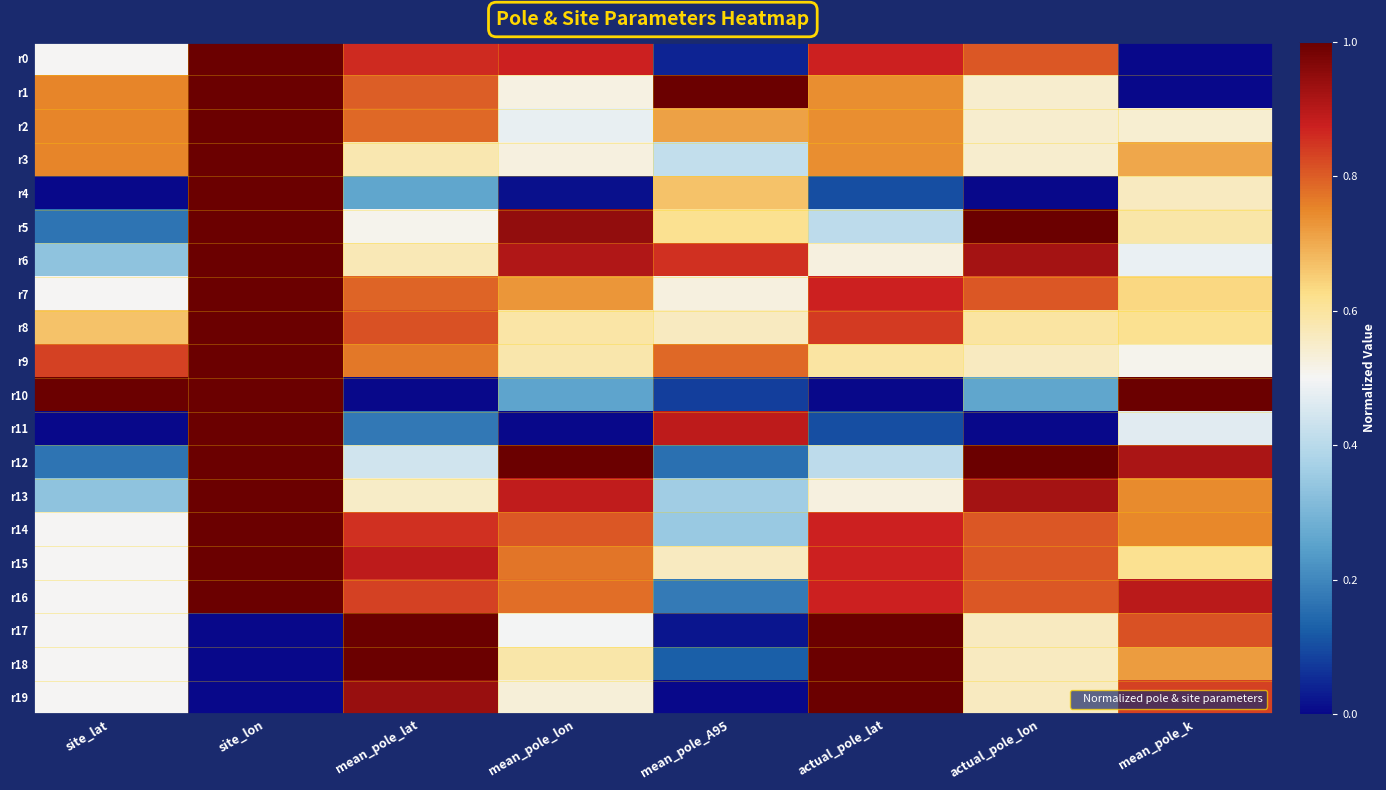

Reading left to right, extract all data points from this chart.

r0: site_lat=0.5	site_lon=1.0	mean_pole_lat=0.9	mean_pole_lon=0.9	mean_pole_A95=0.0	actual_pole_lat=0.9	actual_pole_lon=0.8	mean_pole_k=0.0
r1: site_lat=0.8	site_lon=1.0	mean_pole_lat=0.8	mean_pole_lon=0.5	mean_pole_A95=1.0	actual_pole_lat=0.7	actual_pole_lon=0.5	mean_pole_k=0.0
r2: site_lat=0.8	site_lon=1.0	mean_pole_lat=0.8	mean_pole_lon=0.5	mean_pole_A95=0.7	actual_pole_lat=0.7	actual_pole_lon=0.5	mean_pole_k=0.5
r3: site_lat=0.8	site_lon=1.0	mean_pole_lat=0.6	mean_pole_lon=0.5	mean_pole_A95=0.4	actual_pole_lat=0.7	actual_pole_lon=0.5	mean_pole_k=0.7
r4: site_lat=0.0	site_lon=1.0	mean_pole_lat=0.3	mean_pole_lon=0.0	mean_pole_A95=0.7	actual_pole_lat=0.1	actual_pole_lon=0.0	mean_pole_k=0.6
r5: site_lat=0.2	site_lon=1.0	mean_pole_lat=0.5	mean_pole_lon=0.9	mean_pole_A95=0.6	actual_pole_lat=0.4	actual_pole_lon=1.0	mean_pole_k=0.6
r6: site_lat=0.3	site_lon=1.0	mean_pole_lat=0.6	mean_pole_lon=0.9	mean_pole_A95=0.9	actual_pole_lat=0.5	actual_pole_lon=0.9	mean_pole_k=0.5
r7: site_lat=0.5	site_lon=1.0	mean_pole_lat=0.8	mean_pole_lon=0.7	mean_pole_A95=0.5	actual_pole_lat=0.9	actual_pole_lon=0.8	mean_pole_k=0.6
r8: site_lat=0.7	site_lon=1.0	mean_pole_lat=0.8	mean_pole_lon=0.6	mean_pole_A95=0.6	actual_pole_lat=0.8	actual_pole_lon=0.6	mean_pole_k=0.6
r9: site_lat=0.8	site_lon=1.0	mean_pole_lat=0.8	mean_pole_lon=0.6	mean_pole_A95=0.8	actual_pole_lat=0.6	actual_pole_lon=0.6	mean_pole_k=0.5
r10: site_lat=1.0	site_lon=1.0	mean_pole_lat=0.0	mean_pole_lon=0.3	mean_pole_A95=0.1	actual_pole_lat=0.0	actual_pole_lon=0.3	mean_pole_k=1.0
r11: site_lat=0.0	site_lon=1.0	mean_pole_lat=0.2	mean_pole_lon=0.0	mean_pole_A95=0.9	actual_pole_lat=0.1	actual_pole_lon=0.0	mean_pole_k=0.5
r12: site_lat=0.2	site_lon=1.0	mean_pole_lat=0.4	mean_pole_lon=1.0	mean_pole_A95=0.2	actual_pole_lat=0.4	actual_pole_lon=1.0	mean_pole_k=0.9
r13: site_lat=0.3	site_lon=1.0	mean_pole_lat=0.6	mean_pole_lon=0.9	mean_pole_A95=0.4	actual_pole_lat=0.5	actual_pole_lon=0.9	mean_pole_k=0.7
r14: site_lat=0.5	site_lon=1.0	mean_pole_lat=0.9	mean_pole_lon=0.8	mean_pole_A95=0.4	actual_pole_lat=0.9	actual_pole_lon=0.8	mean_pole_k=0.7
r15: site_lat=0.5	site_lon=1.0	mean_pole_lat=0.9	mean_pole_lon=0.8	mean_pole_A95=0.6	actual_pole_lat=0.9	actual_pole_lon=0.8	mean_pole_k=0.6
r16: site_lat=0.5	site_lon=1.0	mean_pole_lat=0.8	mean_pole_lon=0.8	mean_pole_A95=0.2	actual_pole_lat=0.9	actual_pole_lon=0.8	mean_pole_k=0.9
r17: site_lat=0.5	site_lon=0.0	mean_pole_lat=1.0	mean_pole_lon=0.5	mean_pole_A95=0.0	actual_pole_lat=1.0	actual_pole_lon=0.6	mean_pole_k=0.8
r18: site_lat=0.5	site_lon=0.0	mean_pole_lat=1.0	mean_pole_lon=0.6	mean_pole_A95=0.1	actual_pole_lat=1.0	actual_pole_lon=0.6	mean_pole_k=0.7
r19: site_lat=0.5	site_lon=0.0	mean_pole_lat=0.9	mean_pole_lon=0.5	mean_pole_A95=0.0	actual_pole_lat=1.0	actual_pole_lon=0.6	mean_pole_k=0.8